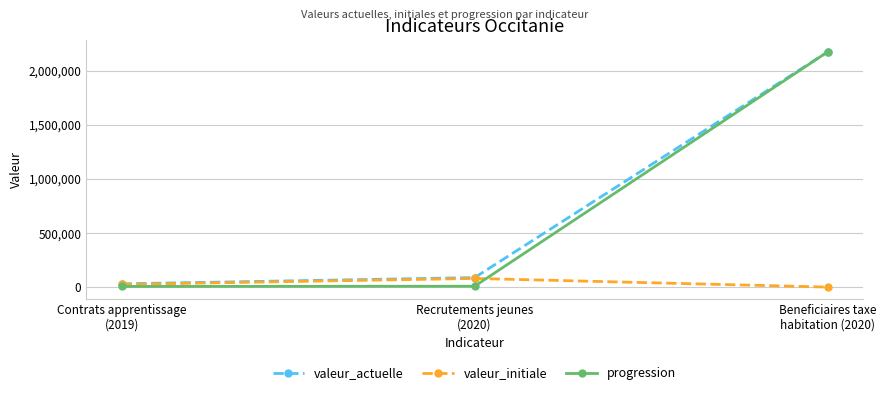

Is this an area chart (filled region under the line)?

No